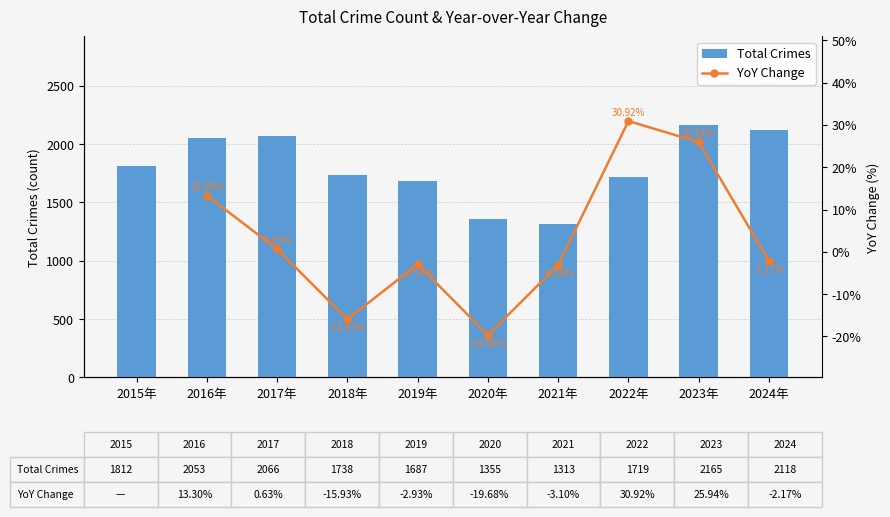

Which series has the largest range (max minus min)?

Total Crimes